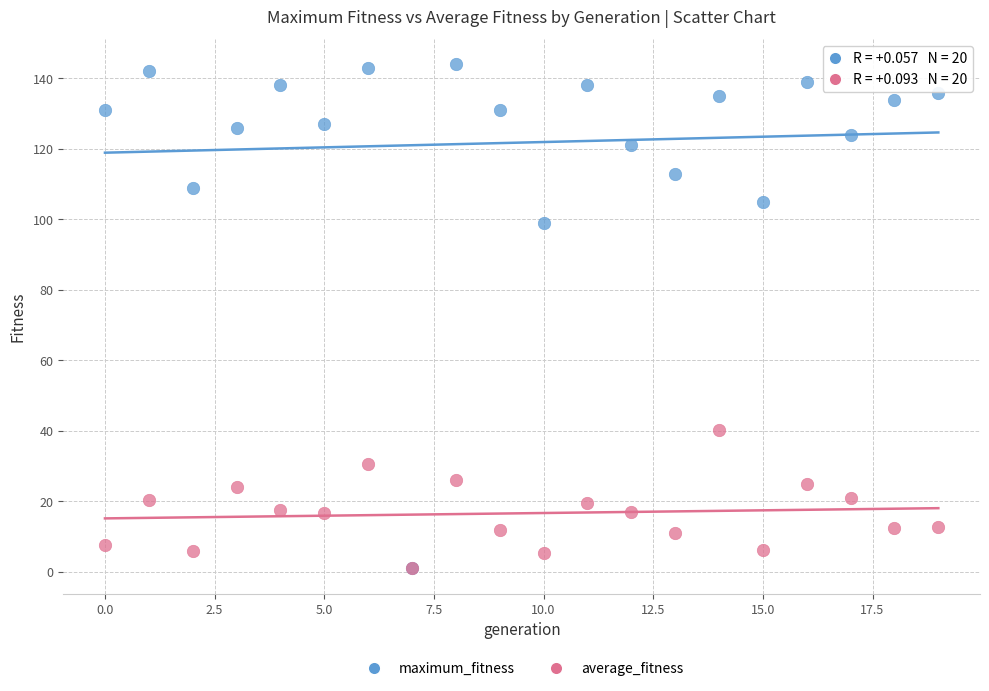

Across all series, what Y value is closest to 72?

99.0